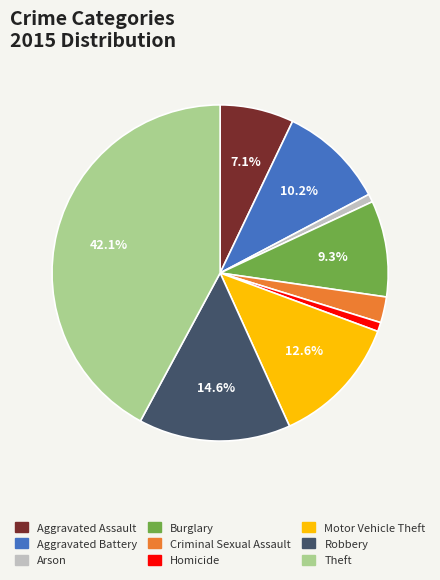

To the nearest percent, what is the difference between the largest and smallest slice percentages?

41%